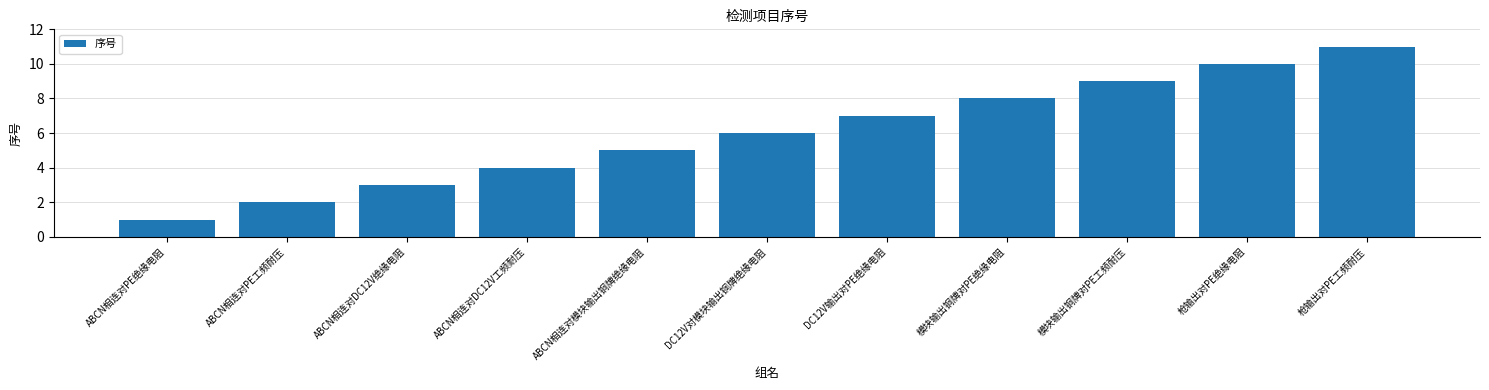

How many distinct data groups are displayed?

1